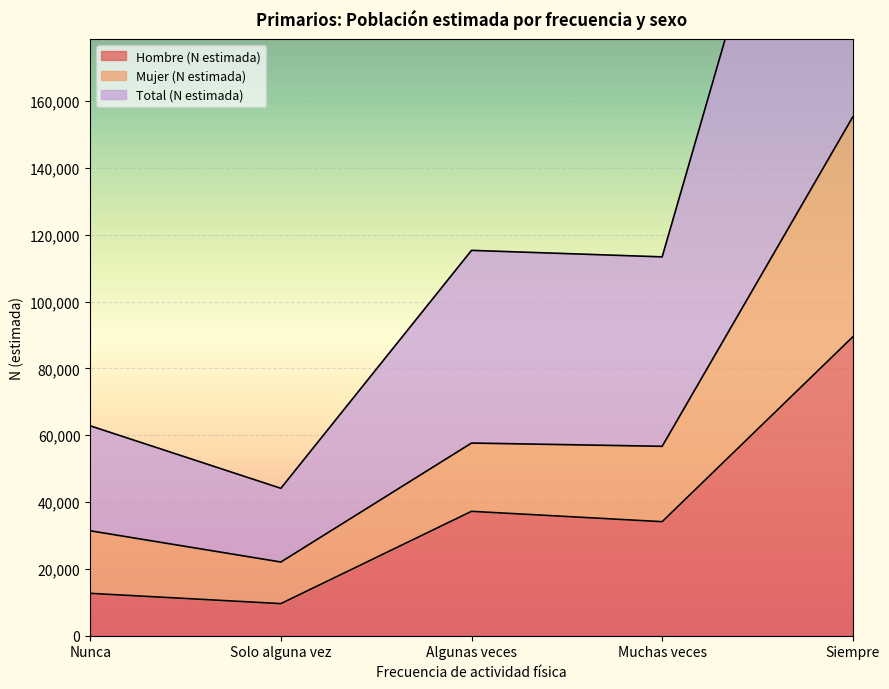

Which series has the largest total across all categories?

Total (N estimada)